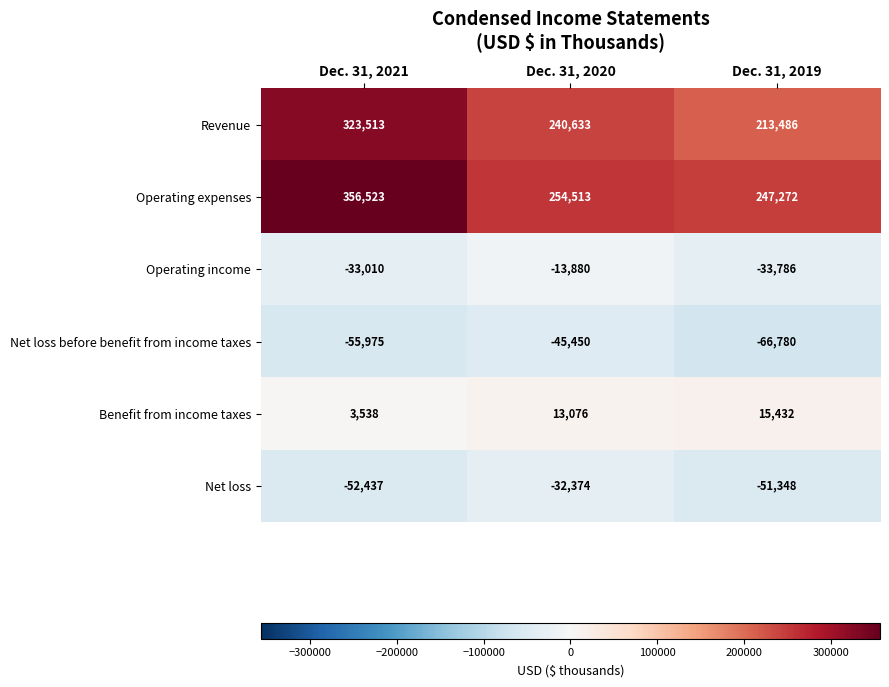

What is the sum of all Net loss values?

-136159